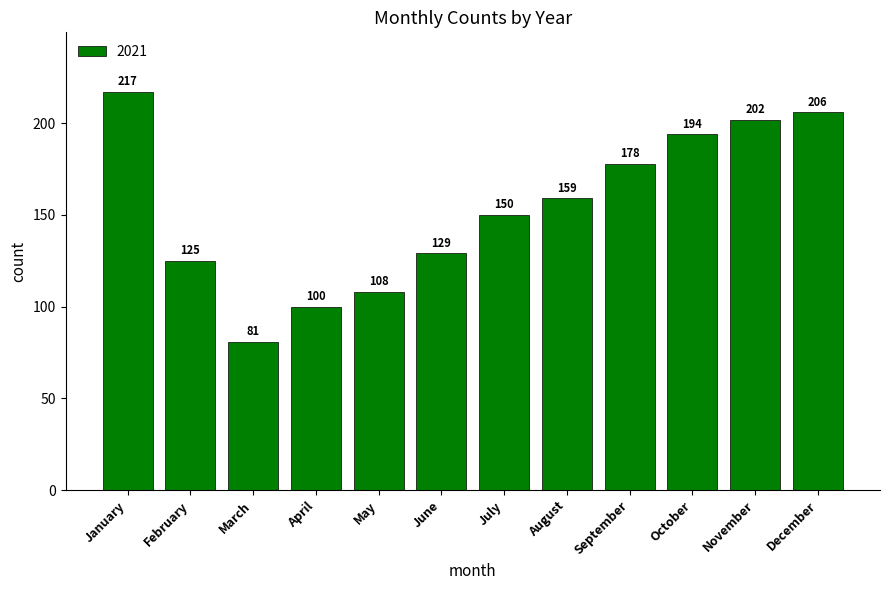

What is the difference between the maximum and minimum values?

136